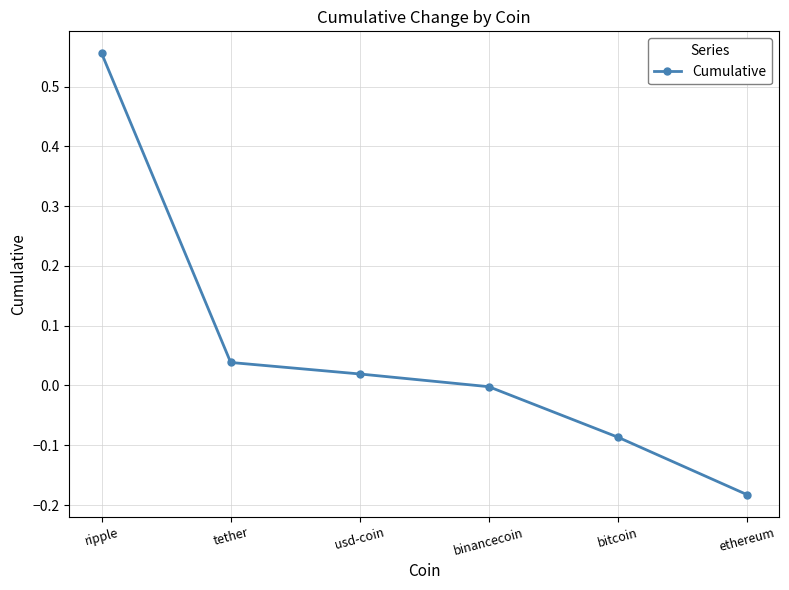

How many lines are shown in the chart?

1